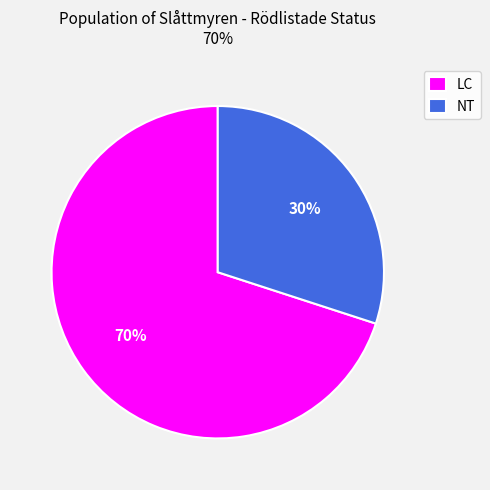

Rank the categories by value from highest to lowest.

LC, NT